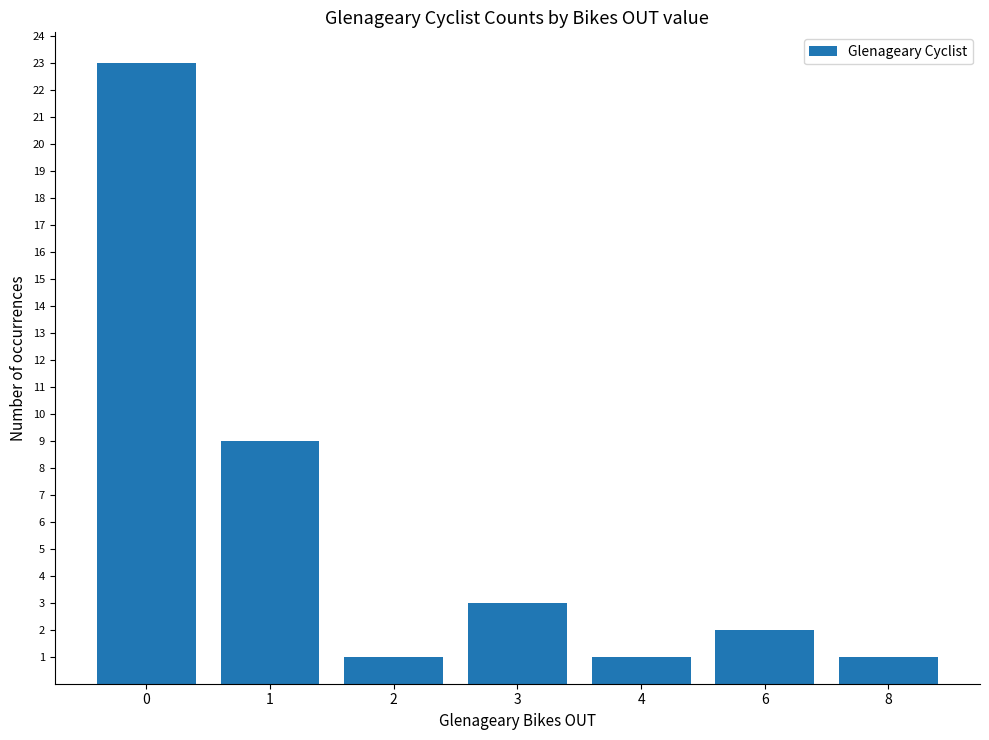

What is the value of the 7th bar from the left?

1